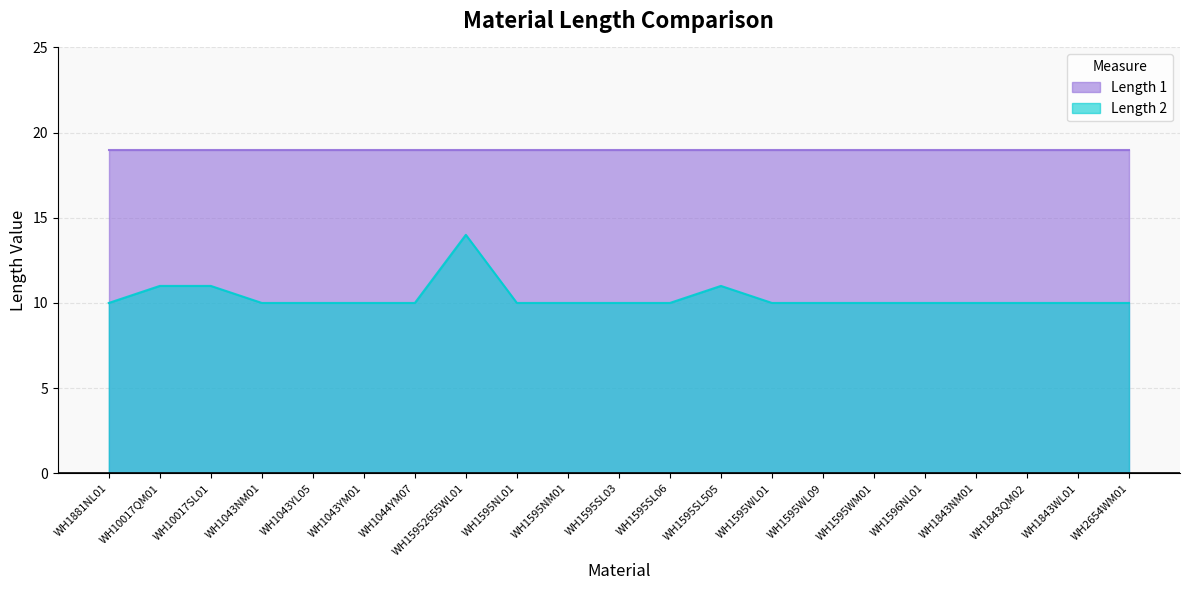

What is the average value?

10